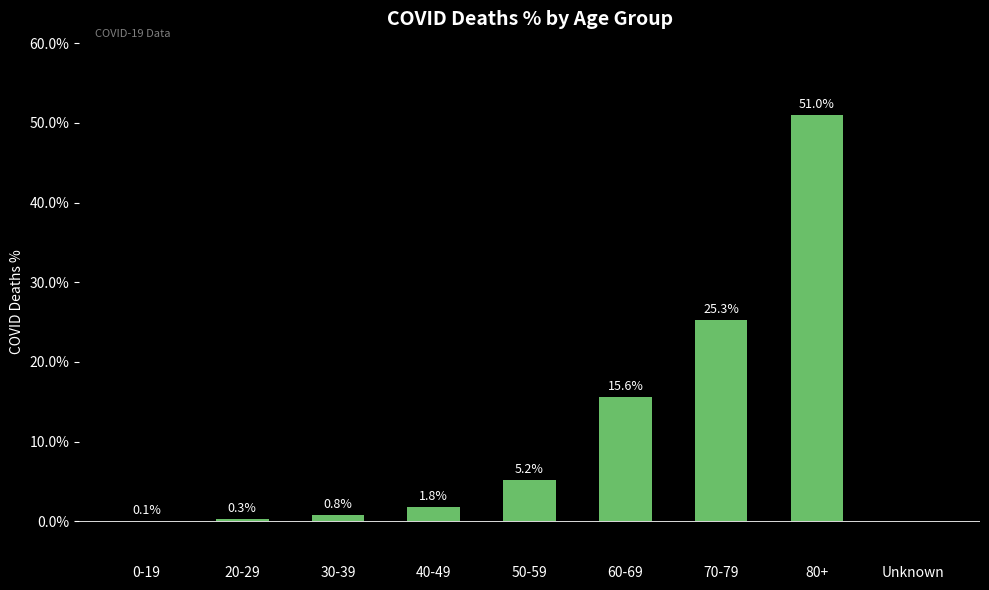

How many distinct data groups are displayed?

1